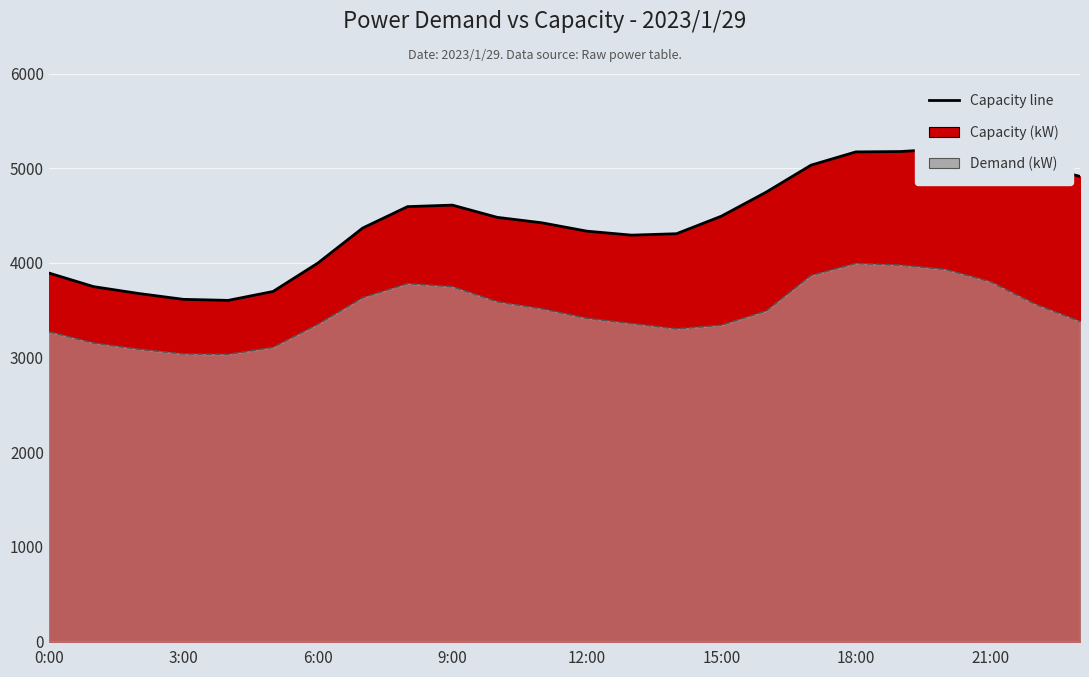

How many values in the Capacity (kW) series exceed 4481?

11